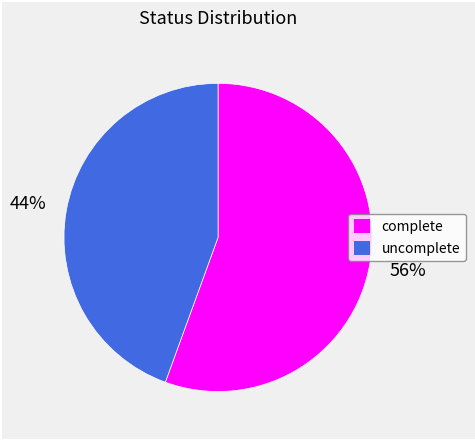

Rank the categories by value from lowest to highest.

uncomplete, complete